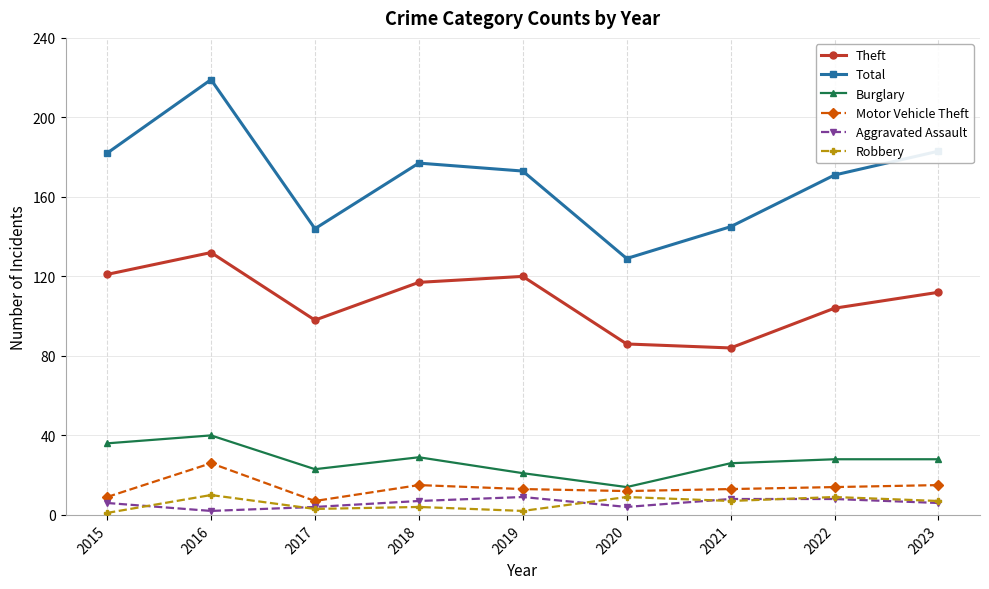

Is this an area chart (filled region under the line)?

No